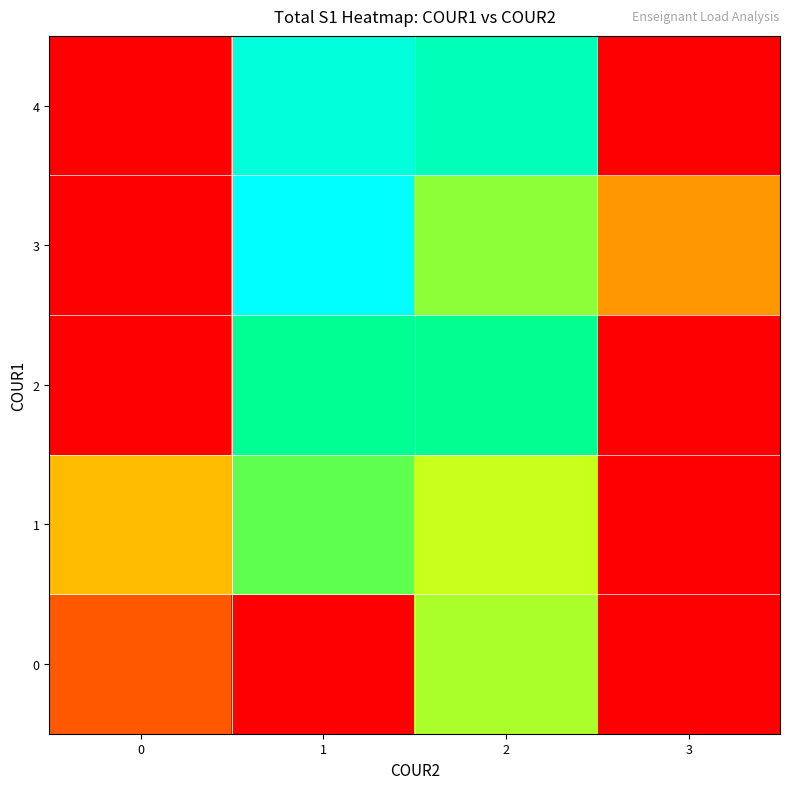

Reading right to left, extract all data points from this chart.

0: 3=0.0	2=12.2	1=0.0	0=7.0
1: 3=0.0	2=12.0	1=12.8	0=10.0
2: 3=0.0	2=14.4	1=14.5	0=0.0
3: 3=9.0	2=12.5	1=21.0	0=0.0
4: 3=0.0	2=16.0	1=18.0	0=0.0